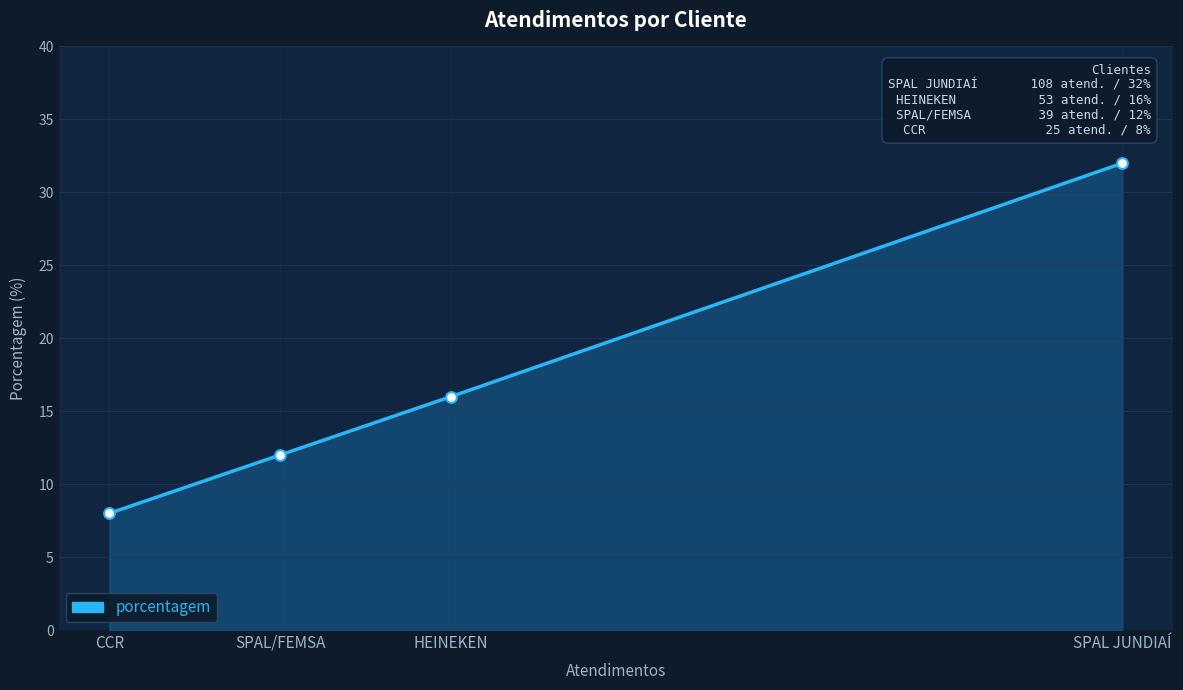

What is the ratio of the value at SPAL JUNDIAÍ to the value at CCR?

4.0